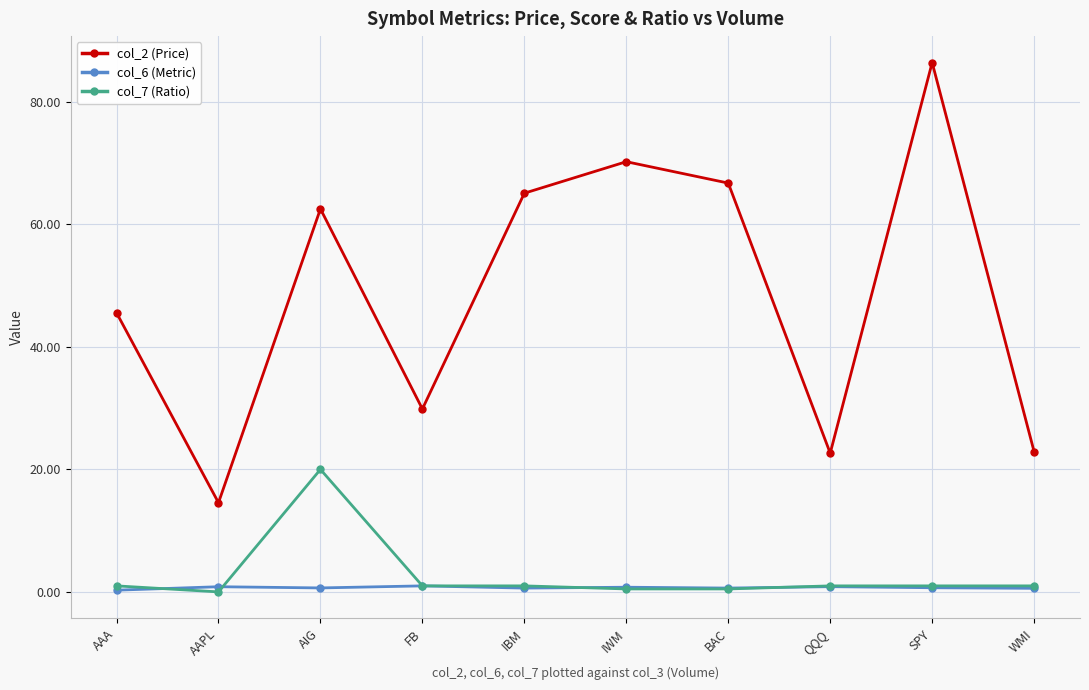

Which series has the largest range (max minus min)?

col_2 (Price)